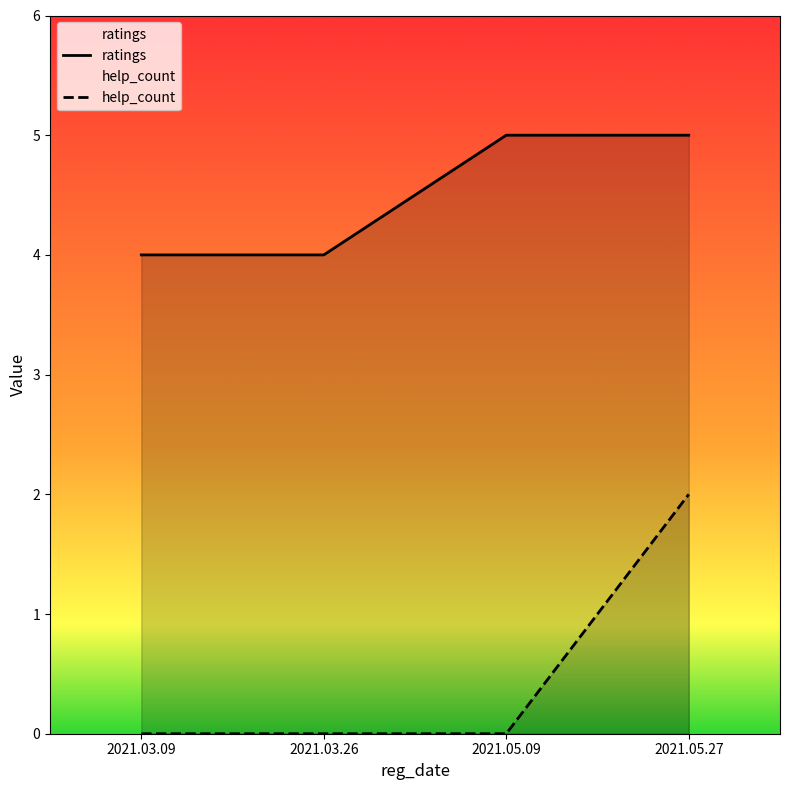

Does the chart have visible grid lines?

No